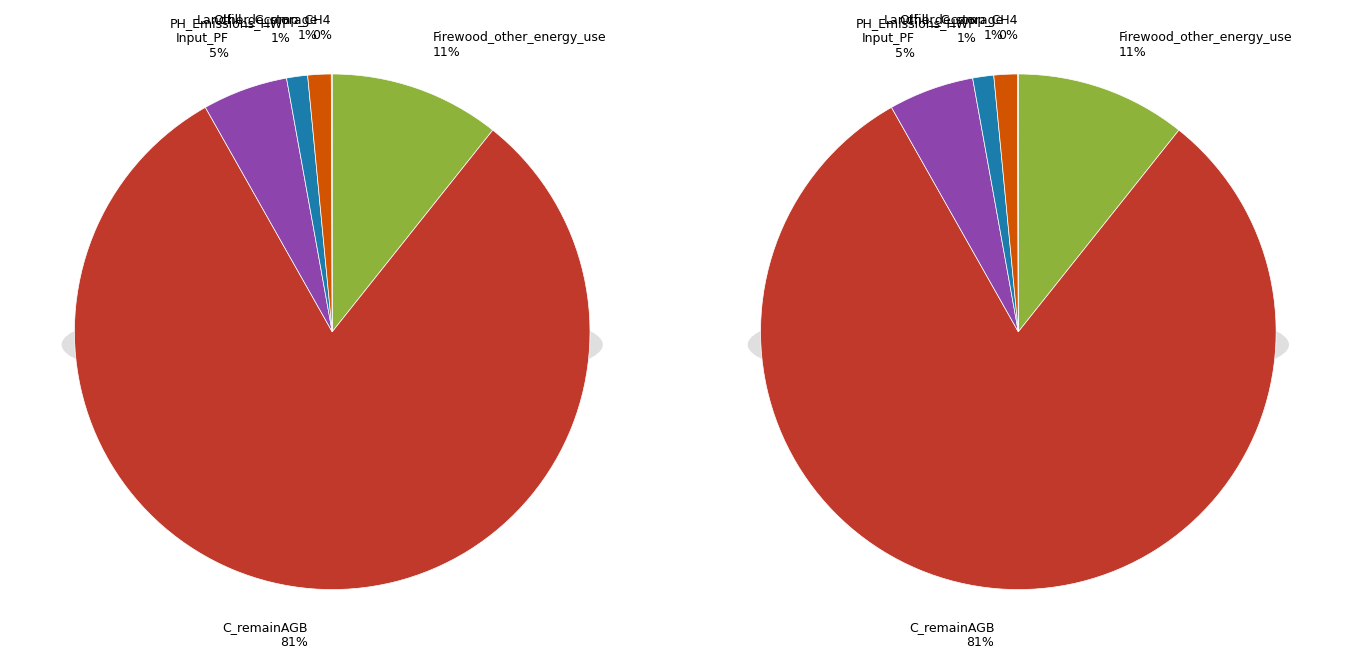

What is the ratio of the value at Firewood_other_energy_use to the value at C_remainAGB?

0.1